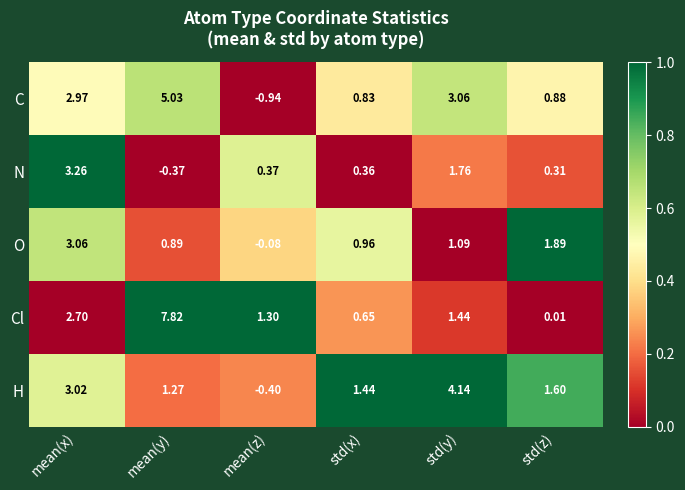

Which series has the largest total across all categories?

Cl